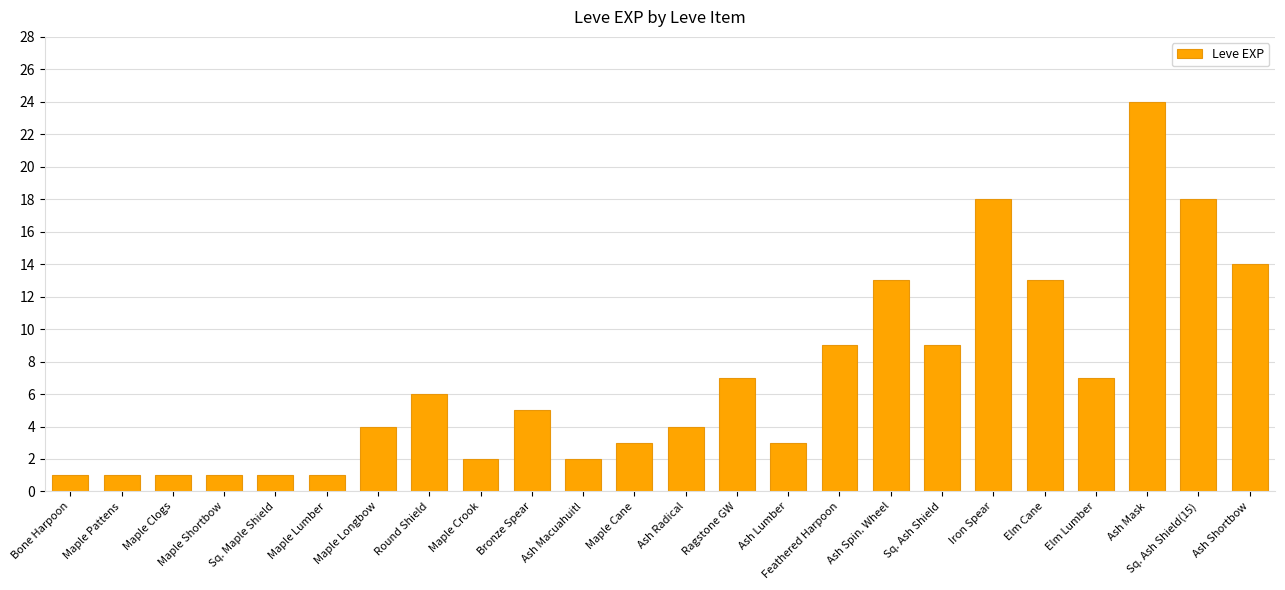

True or false: the data shows 13 at Elm Cane.

True